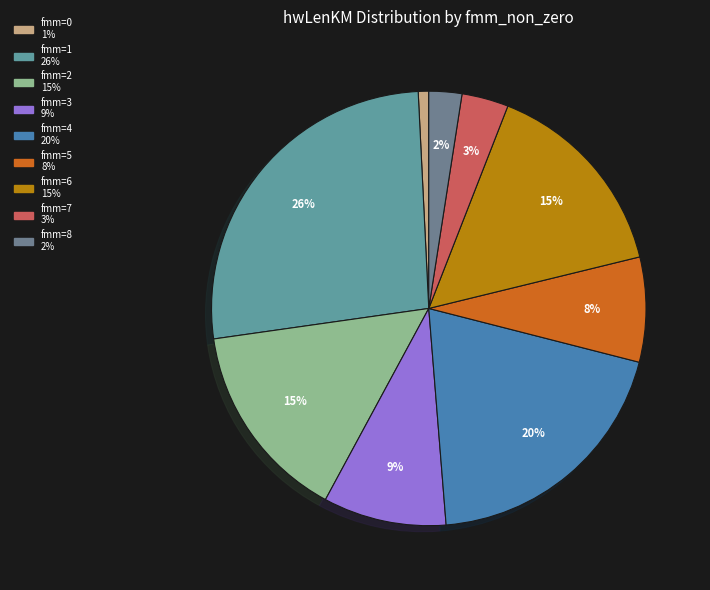

How many slices are in this pie chart?

9